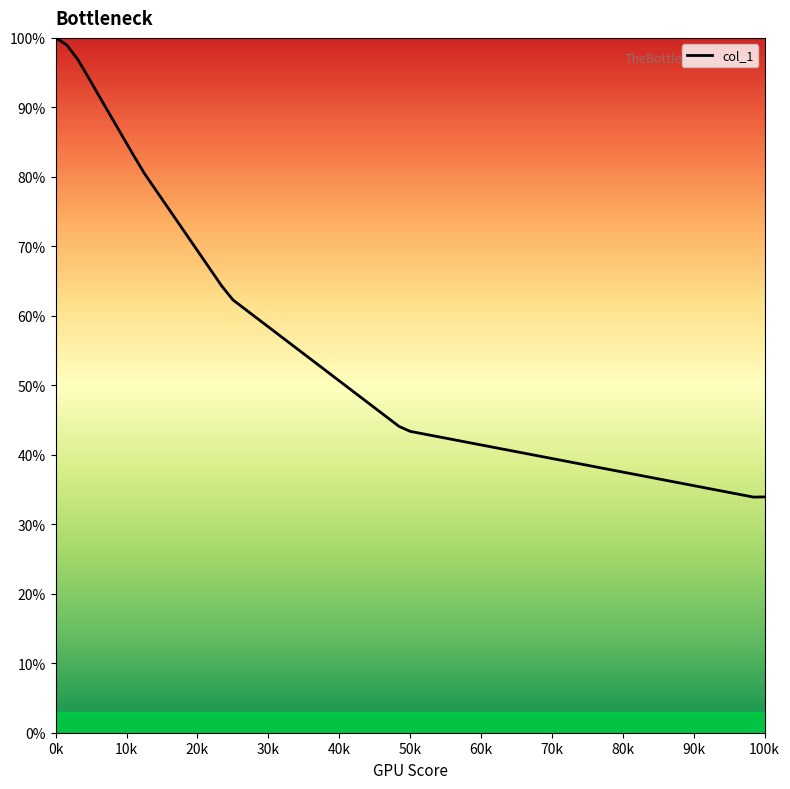

What is the difference between the maximum and minimum values?

66.1